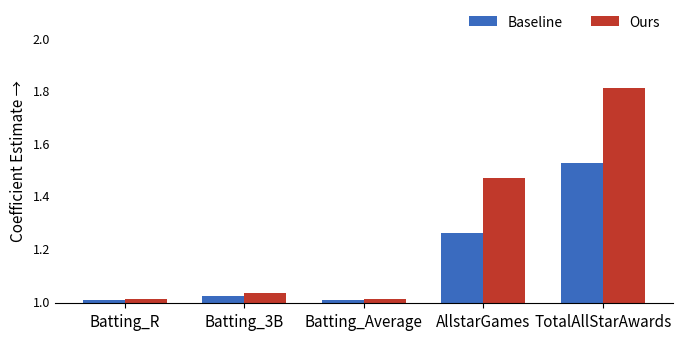

What is the sum of the Ours values at TotalAllStarAwards and AllstarGames?

3.3